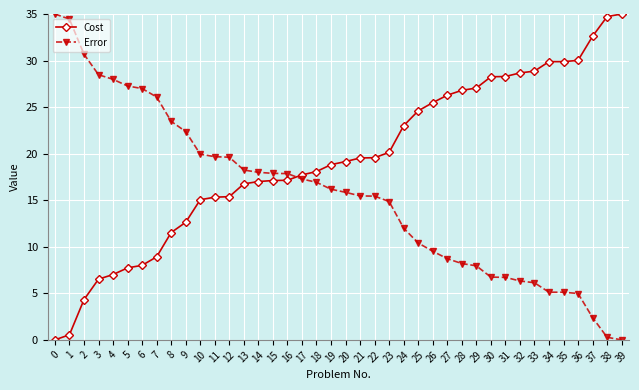

What is the difference between the second highest and minimum values in the Cost series?

34.7